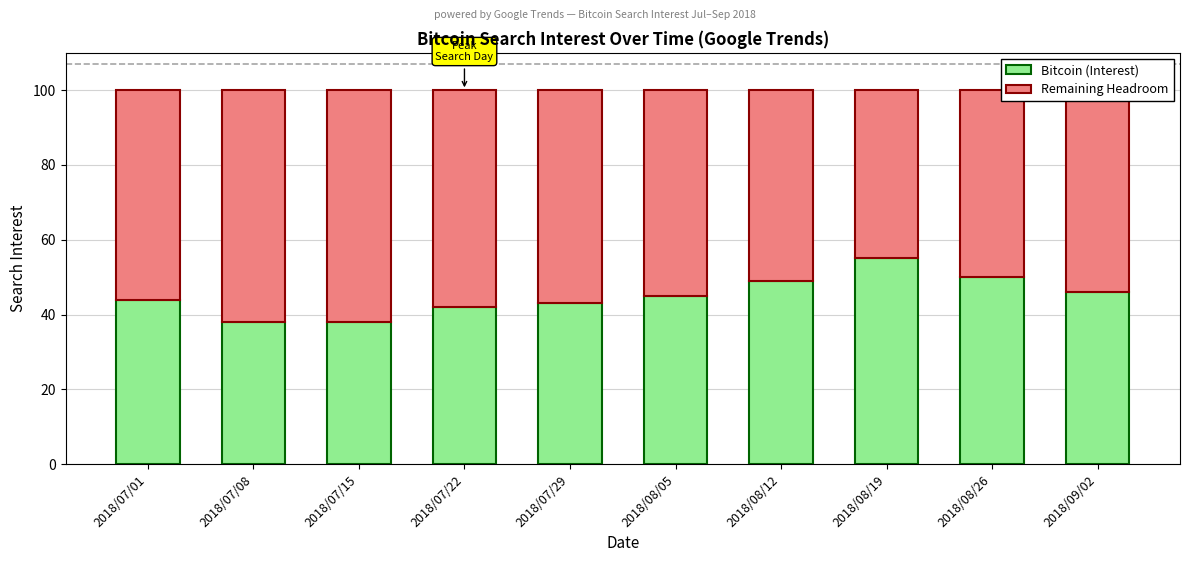

Are the bars grouped side by side (vs. stacked)?

No